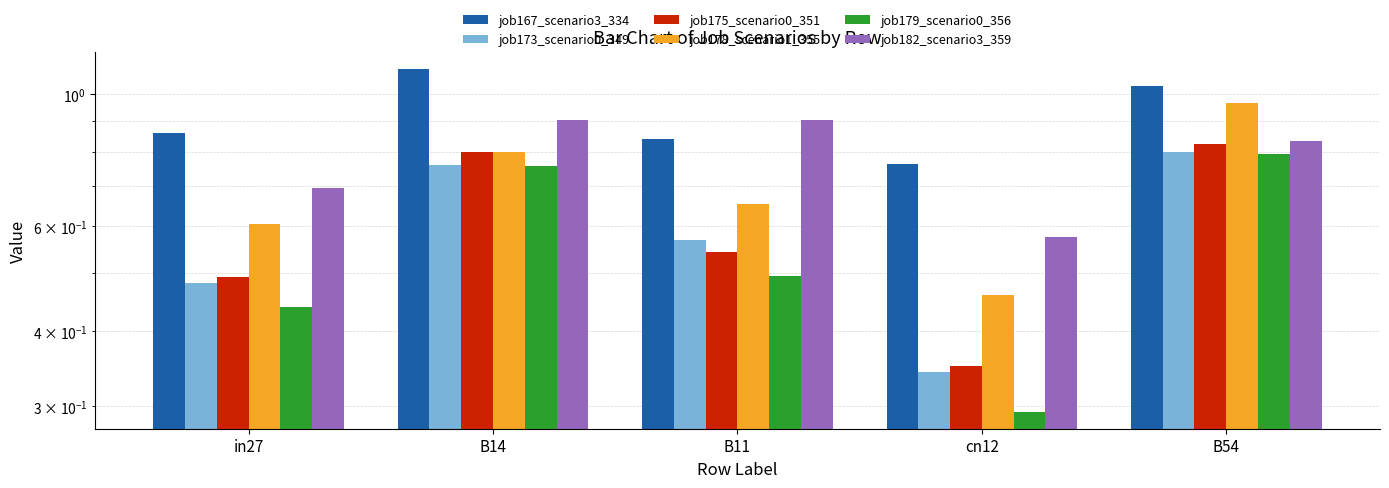

Between B11 and B54, which series saw the biggest shift?

job178_scenario1_355